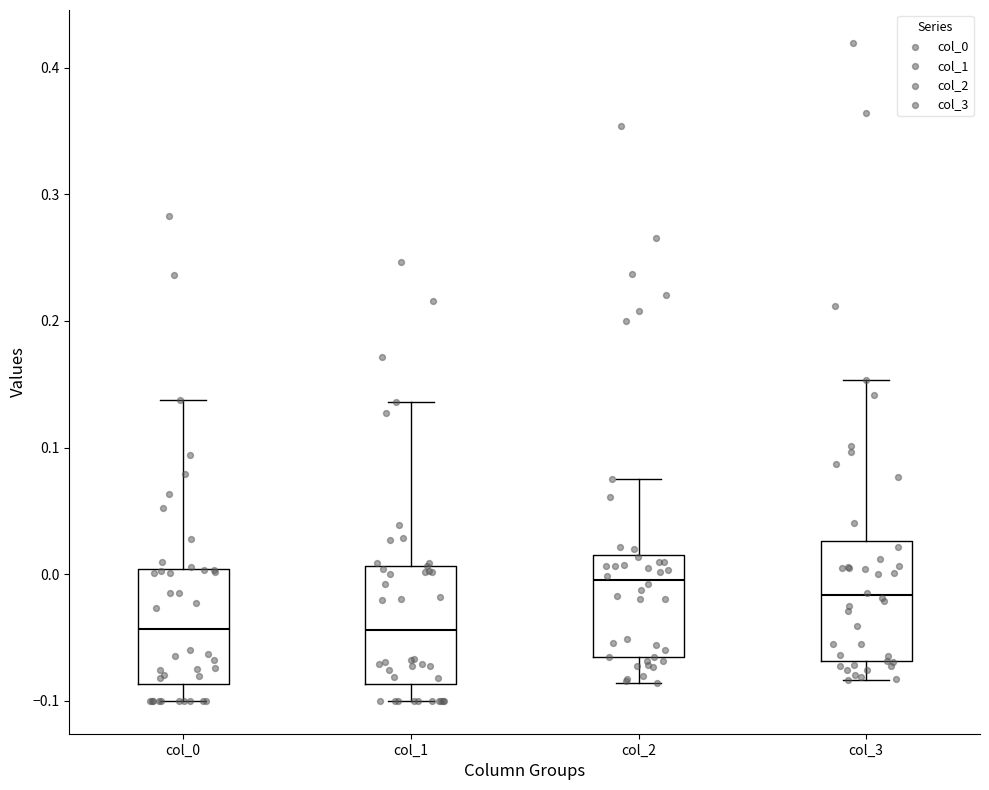

Where is the upper edge of the box for col_3 on the y-axis? The values are not printed on the chart, so give them approximately, as read against the axis.

0.03